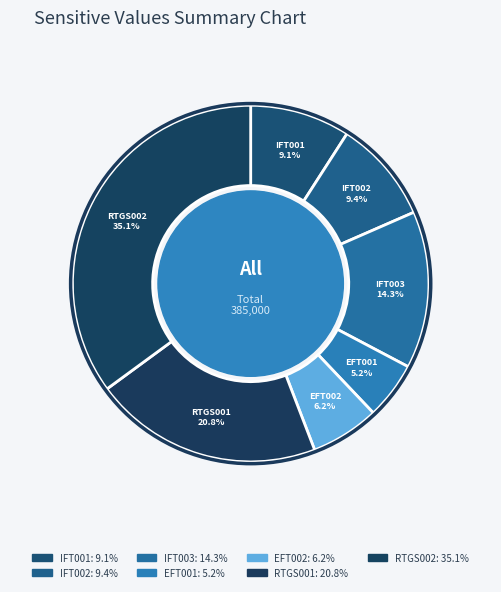

Does IFT001 account for over 50% of the chart?

No